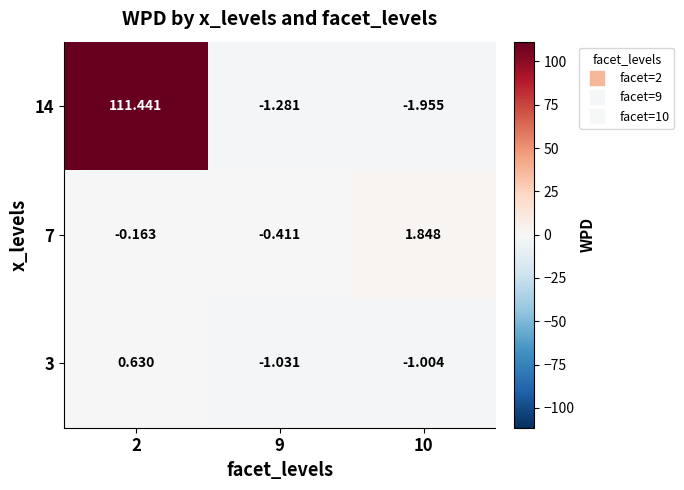

How many values in 14 are below zero?

2